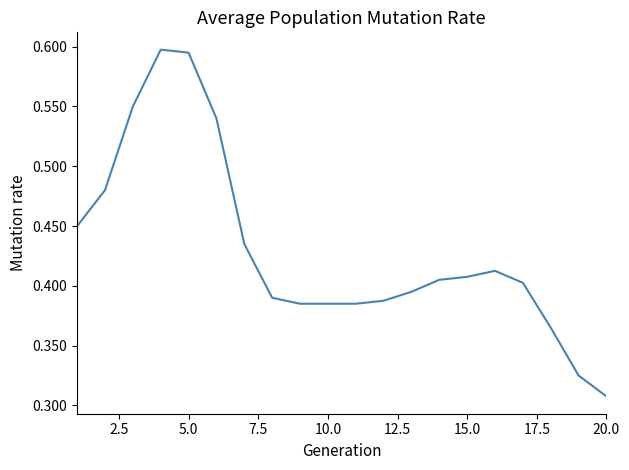

What is the minimum value shown in the chart?

0.3